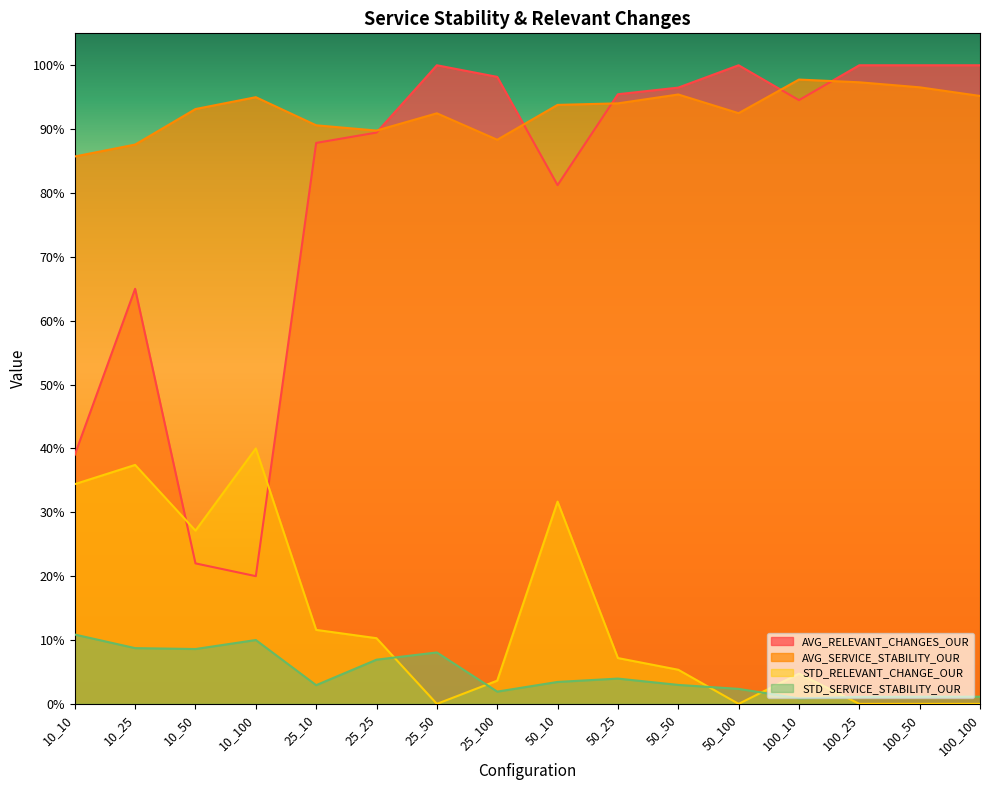

The value of STD_RELEVANT_CHANGE_OUR at 10_10 is 0.6. True or false?

False